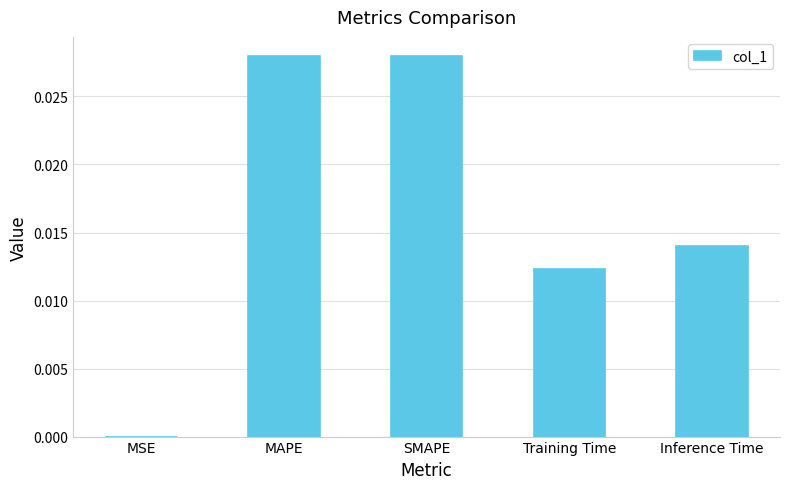

True or false: the data shows 0.0 at MAPE.

True